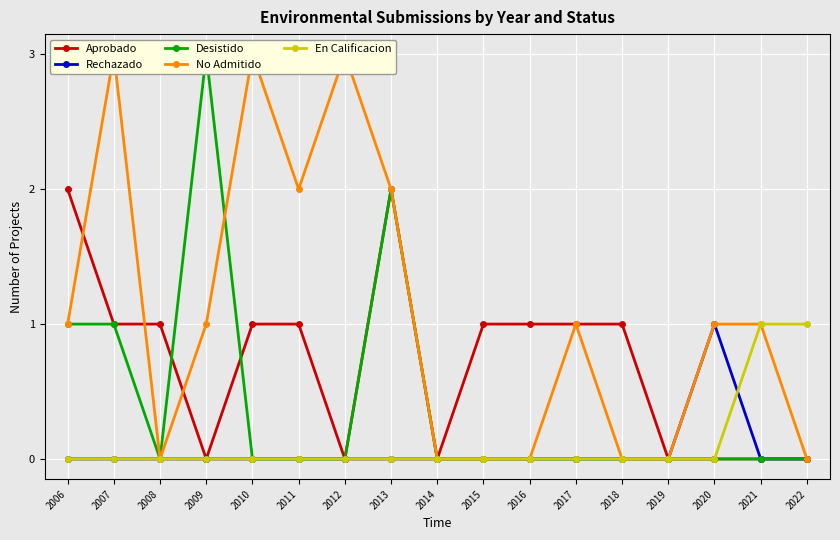

True or false: Desistido and En Calificacion intersect in this chart.

False